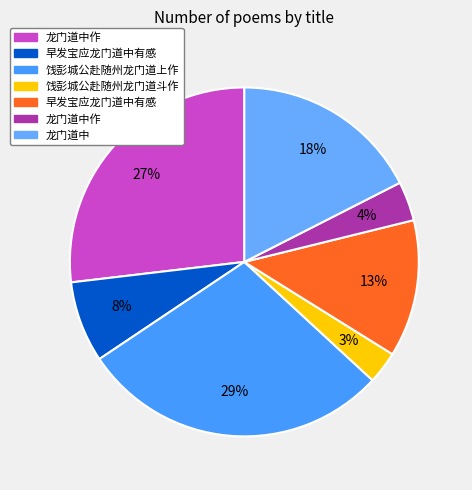

To the nearest percent, what is the difference between the largest and smallest slice percentages?

26%